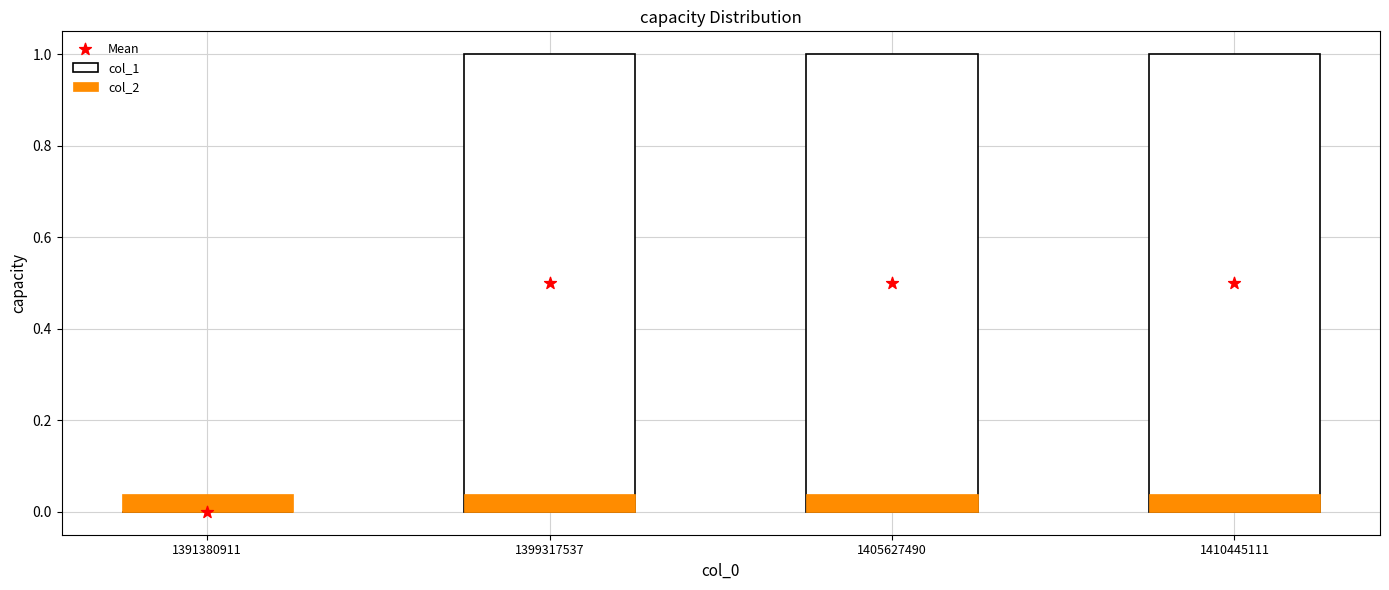

Which has a higher value, 1405627490 or 1410445111?

1405627490